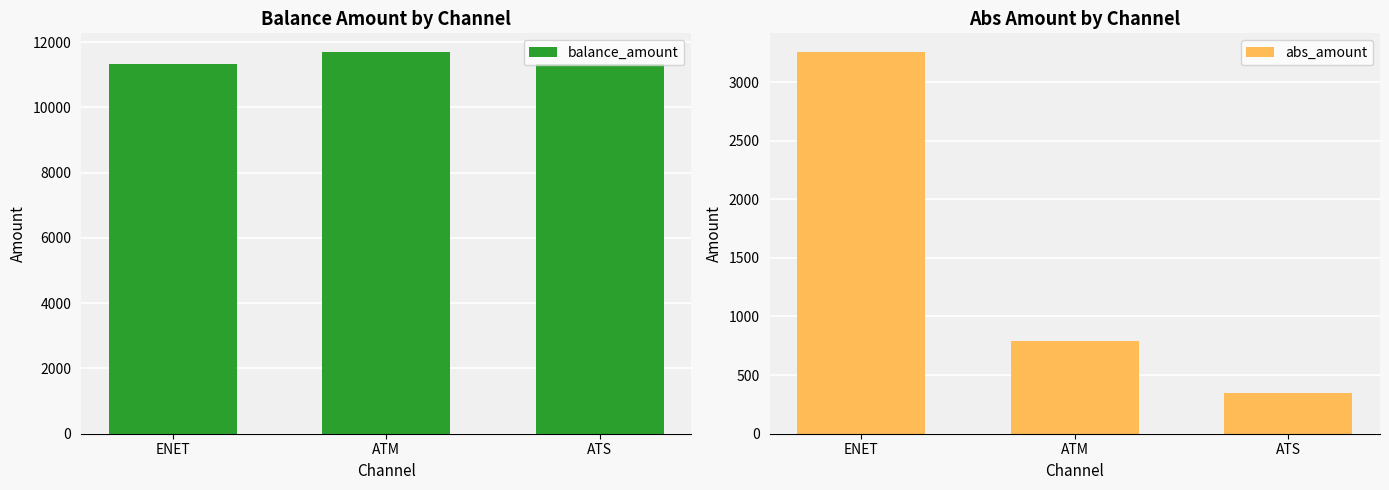

At how many categories does at least one series exceed 5815?

3